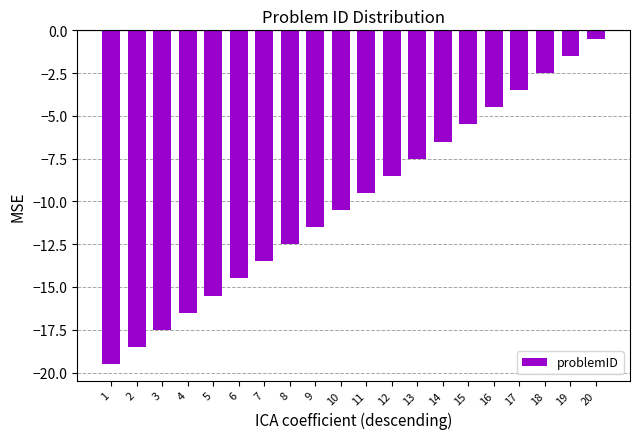

The value at 20 is -0.5. True or false?

True